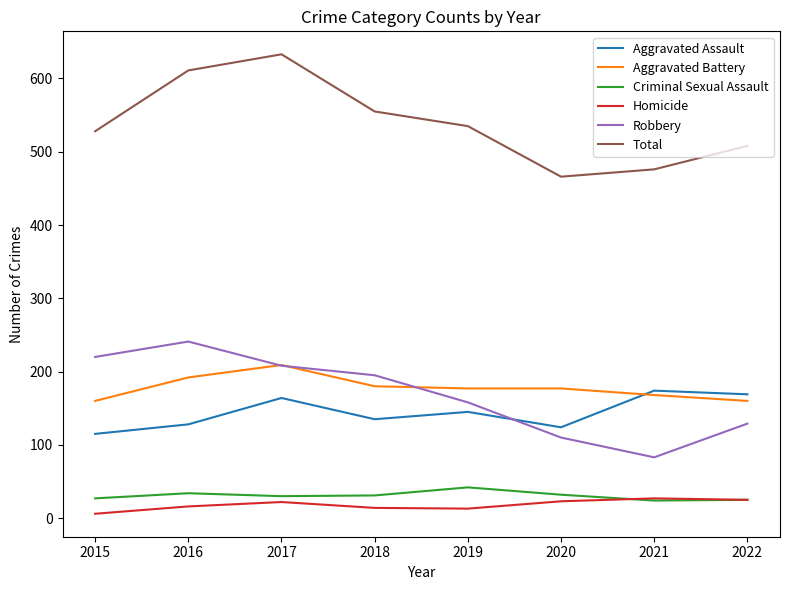

Which series changed the most between 2016 and 2020?

Total